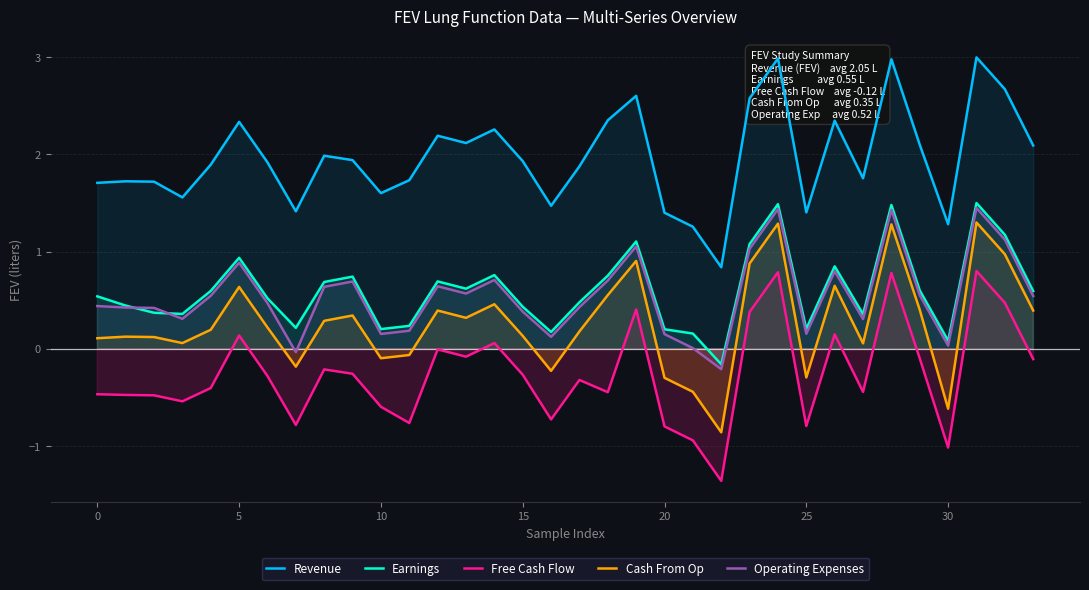

What is the difference between the Cash From Op values at 32 and 9?

0.6